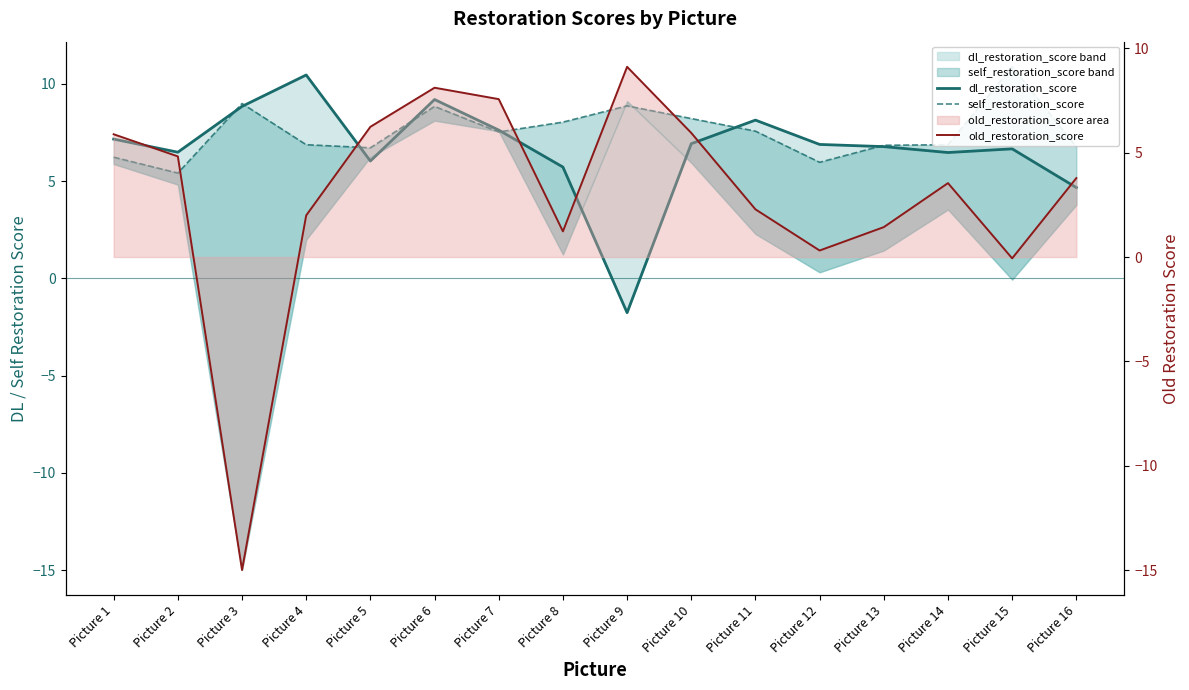

Which series changed the most between Picture 8 and Picture 10?

old_restoration_score